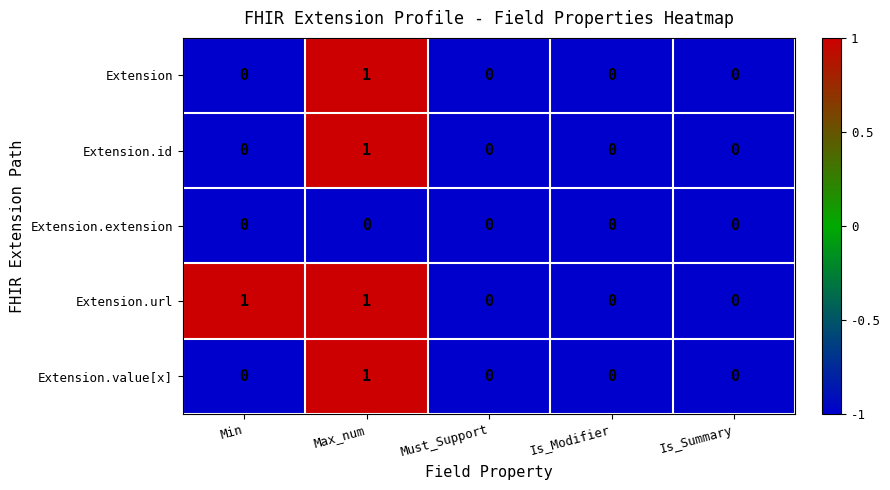

Which series changed the most between Min and Must_Support?

Extension.url